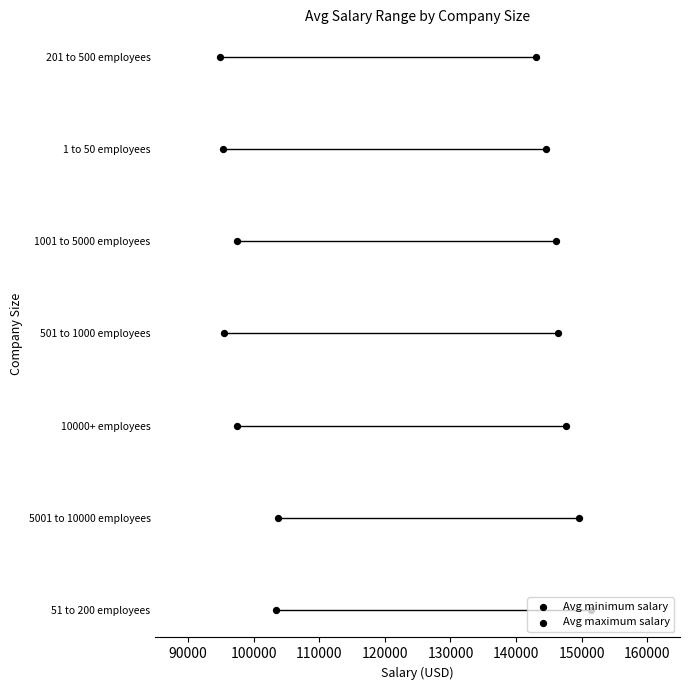

What are all the series names shown in the legend?

Avg minimum salary, Avg maximum salary